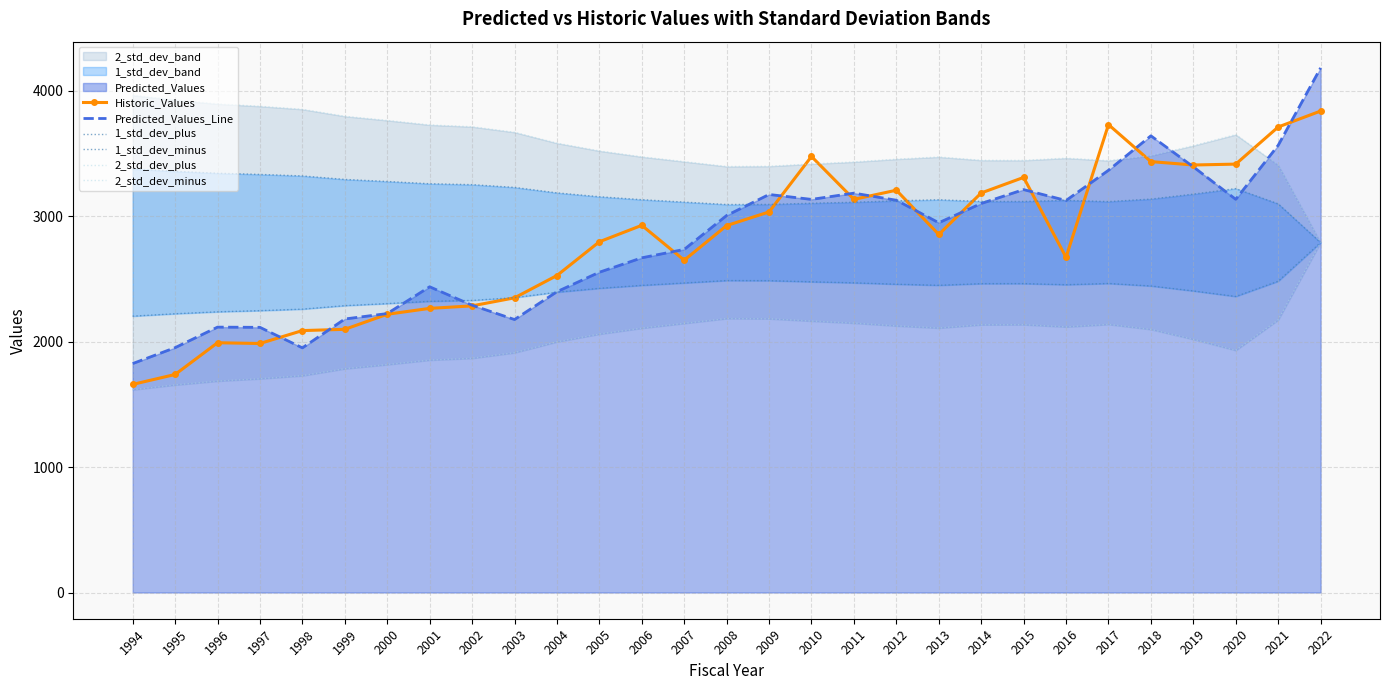

Reading left to right, transcribe all the data shown in this chart.

Historic_Values: 1659.0	1738.0	1991.0	1985.0	2088.0	2098.0	2218.0	2265.0	2285.0	2349.0	2527.0	2796.0	2927.0	2649.0	2925.0	3034.0	3476.0	3134.0	3207.0	2854.0	3185.0	3309.0	2672.0	3730.0	3435.0	3408.0	3415.0	3711.0	3838.0
Predicted_Values_Line: 1825.0	1951.9	2115.5	2113.8	1950.3	2180.4	2223.6	2437.2	2290.1	2176.0	2398.0	2553.2	2668.1	2735.0	3005.5	3173.0	3133.8	3183.6	3127.1	2947.6	3101.3	3211.8	3125.1	3366.0	3640.6	3393.3	3134.2	3565.1	4182.1
1_std_dev_plus: 3376.9	3357.7	3342.2	3332.9	3320.9	3293.1	3276.6	3258.7	3251.4	3229.3	3185.9	3155.0	3131.5	3112.3	3093.0	3093.9	3103.0	3111.2	3122.2	3130.9	3117.8	3117.4	3126.2	3116.3	3136.3	3175.9	3220.0	3098.4	2789.9
1_std_dev_minus: 2203.0	2222.2	2237.6	2246.9	2259.0	2286.8	2303.3	2321.2	2328.5	2350.6	2393.9	2424.8	2448.4	2467.6	2486.8	2486.0	2476.8	2468.7	2457.6	2449.0	2462.1	2462.5	2453.6	2463.5	2443.5	2404.0	2359.9	2481.4	2789.9
2_std_dev_plus: 3963.8	3925.5	3894.6	3875.9	3851.8	3796.2	3763.3	3727.4	3712.8	3668.6	3581.9	3520.1	3473.0	3434.6	3396.1	3397.9	3416.2	3432.5	3454.5	3471.8	3445.6	3444.8	3462.5	3442.7	3482.7	3561.8	3650.0	3406.9	2789.9
2_std_dev_minus: 1616.1	1654.4	1685.3	1703.9	1728.1	1783.6	1816.6	1852.5	1867.0	1911.2	1998.0	2059.7	2106.9	2145.2	2183.8	2182.0	2163.7	2147.4	2125.3	2108.0	2134.3	2135.0	2117.3	2137.1	2097.1	2018.0	1929.9	2172.9	2789.9